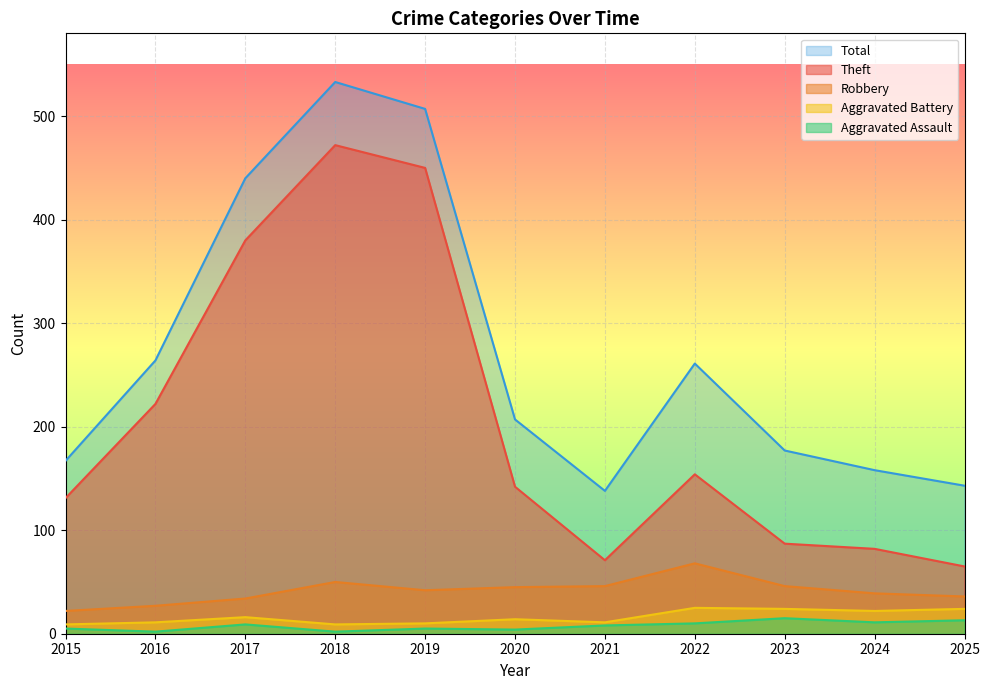

Reading right to left, extract all data points from this chart.

Theft: 2025=65	2024=82	2023=87	2022=154	2021=71	2020=142	2019=450	2018=472	2017=380	2016=222	2015=131
Robbery: 2025=36	2024=39	2023=46	2022=68	2021=46	2020=45	2019=42	2018=50	2017=34	2016=27	2015=22
Aggravated Battery: 2025=24	2024=22	2023=24	2022=25	2021=11	2020=14	2019=10	2018=9	2017=16	2016=11	2015=9
Aggravated Assault: 2025=13	2024=11	2023=15	2022=10	2021=8	2020=4	2019=5	2018=2	2017=9	2016=2	2015=5
Total: 2025=143	2024=158	2023=177	2022=261	2021=138	2020=207	2019=507	2018=533	2017=440	2016=264	2015=167